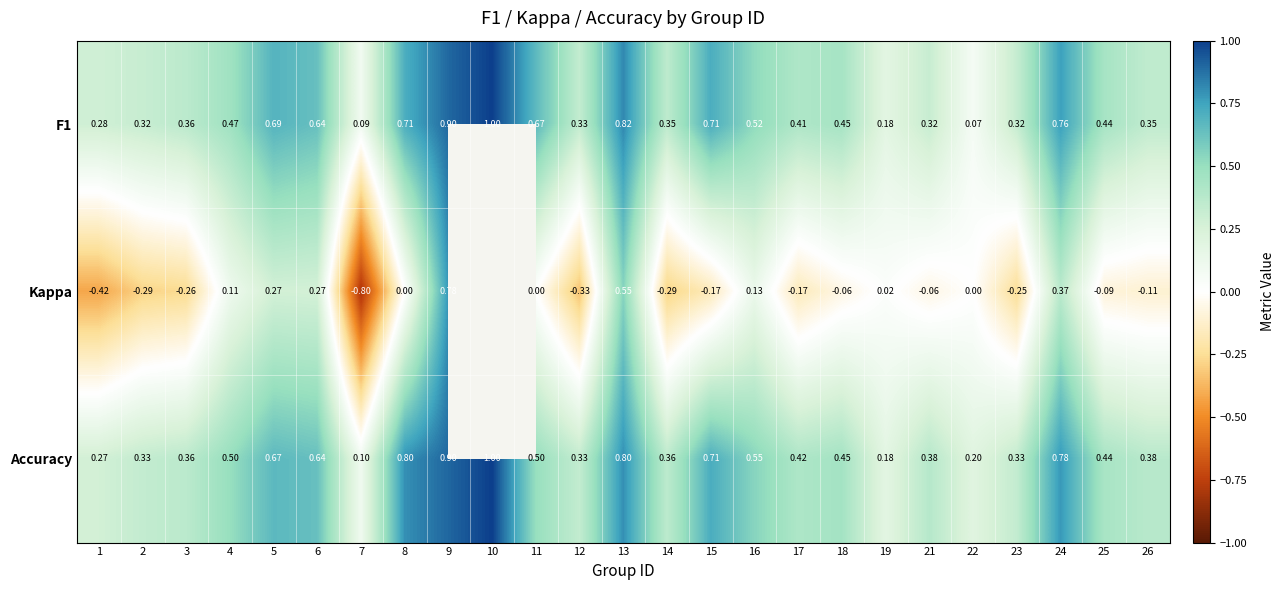

The value of Accuracy at 18 is 0.5. True or false?

True